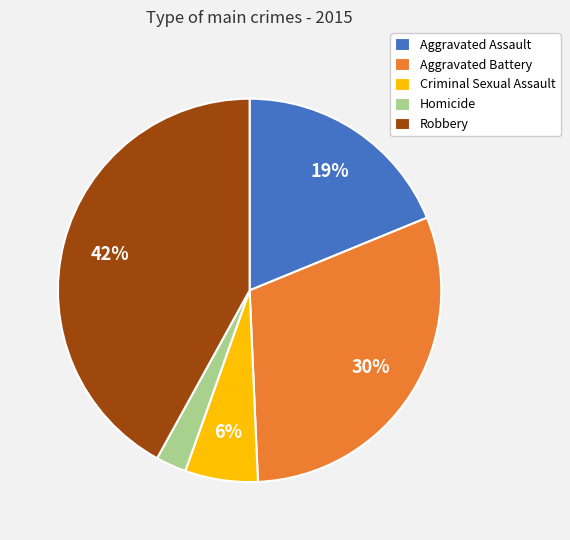

To the nearest percent, what percentage of the pie is Homicide?

3%